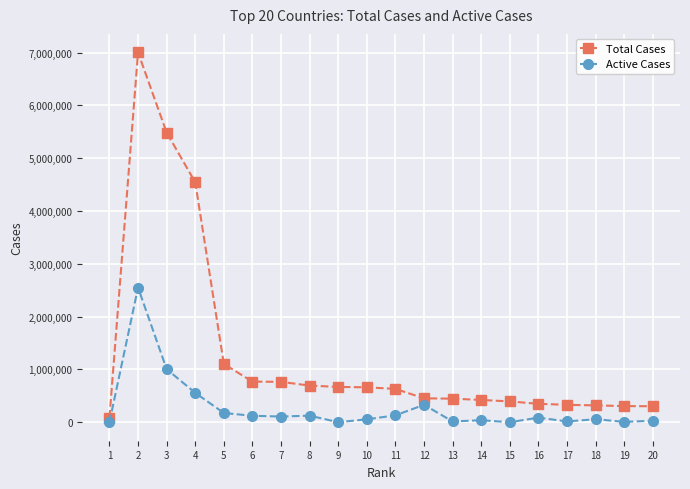

List the series in order of their peak value, highest first.

Total Cases, Active Cases